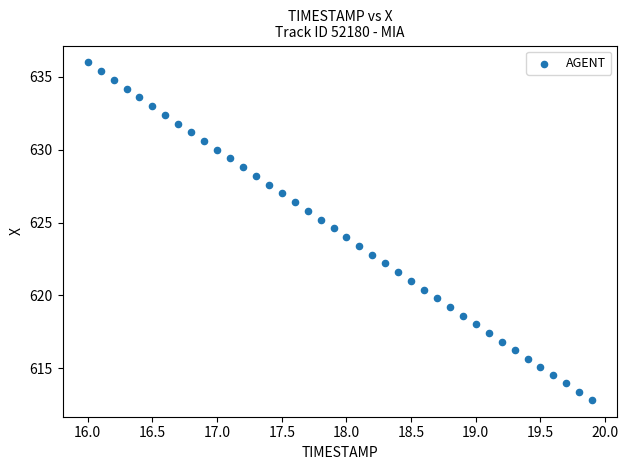

What is the range of X values (max minus min)?

3.9